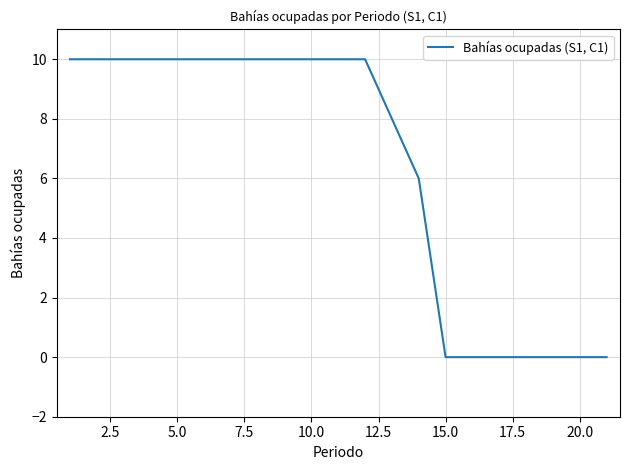

What is the maximum value shown in the chart?

10